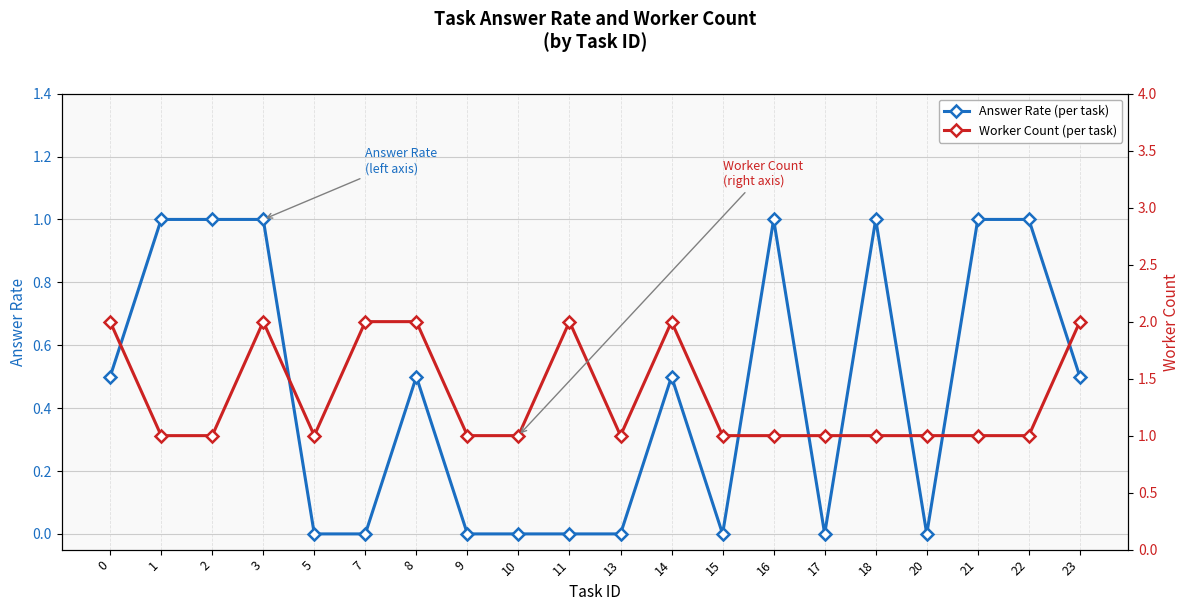

At how many categories does at least one series exceed 1?

7